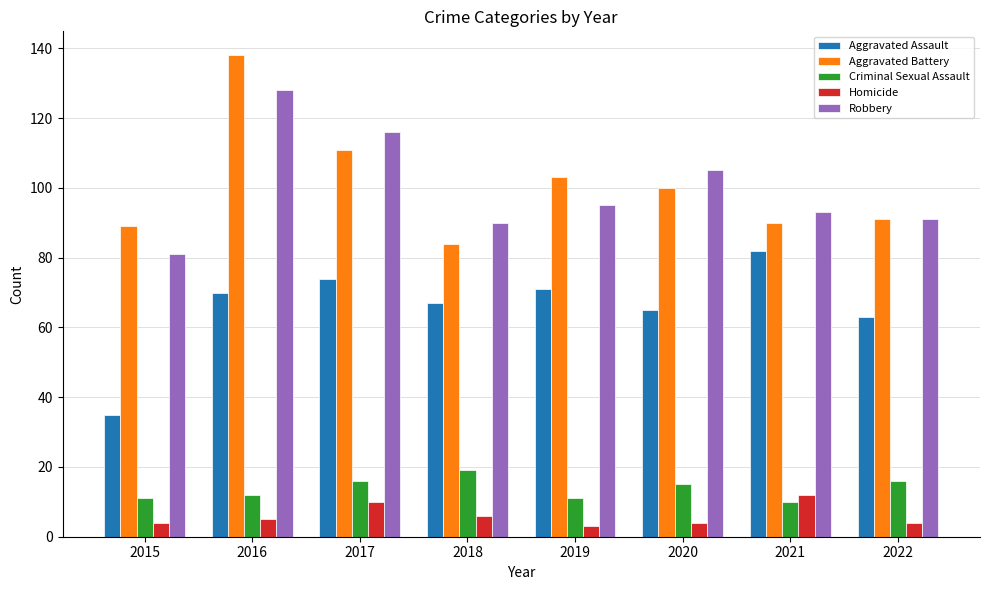

Is it true that Robbery equals 93 at 2021?

True